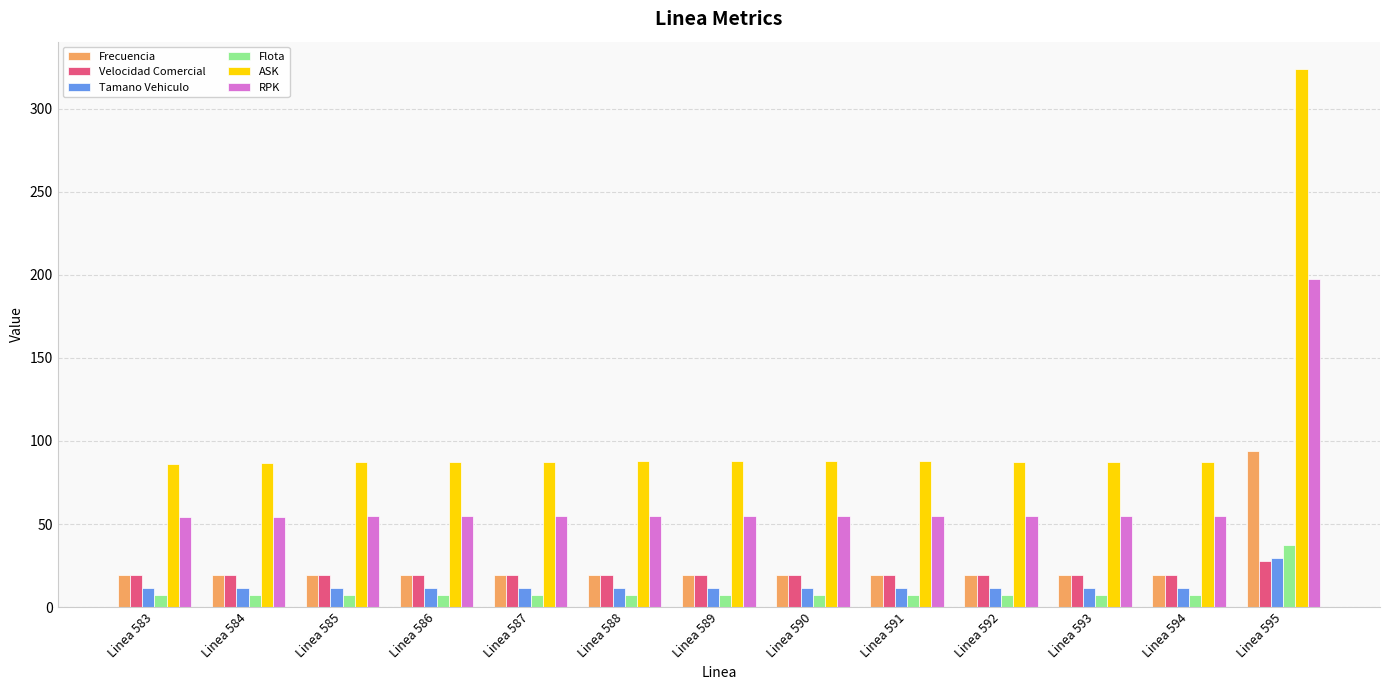

Which category has the highest value in the Flota series?

Linea 595